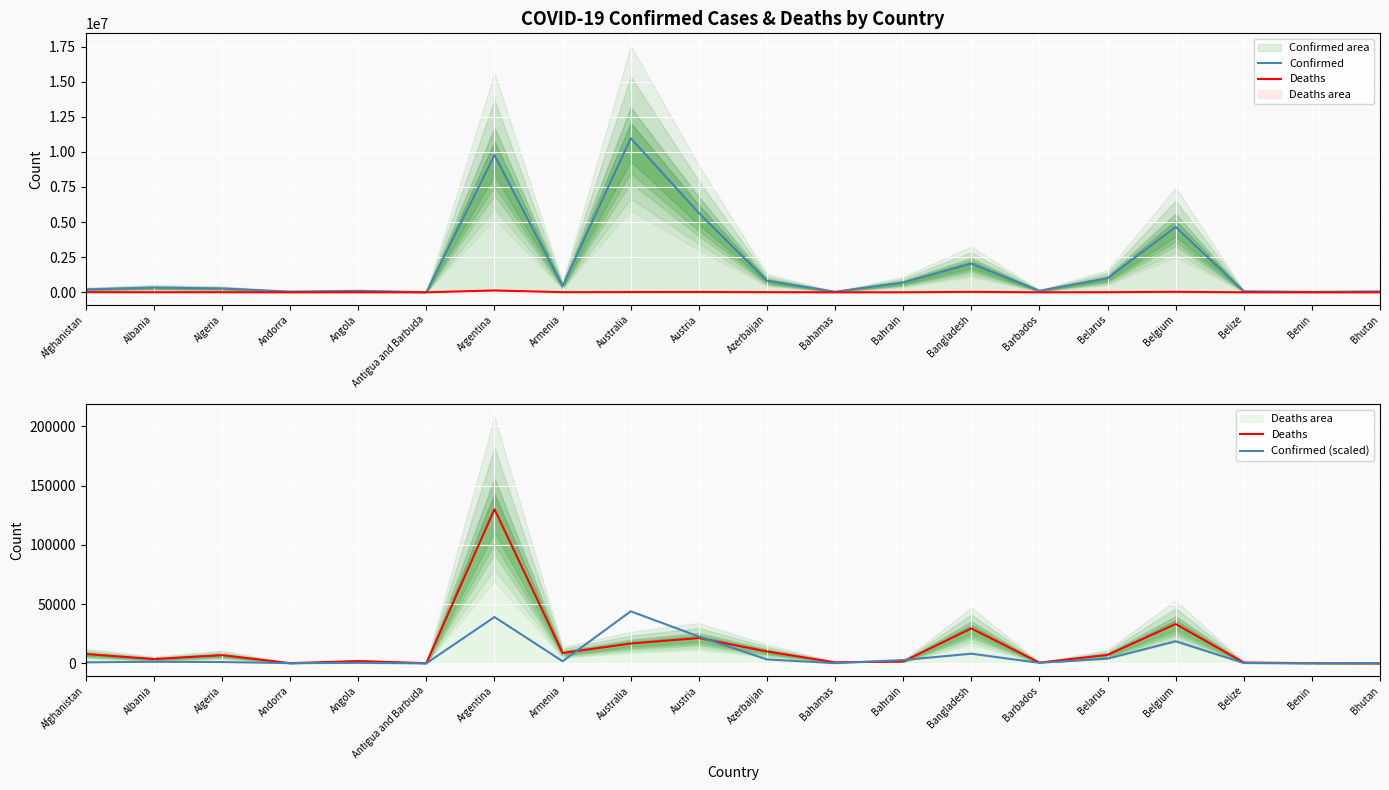

At which category is the sum across all series the highest?

Australia